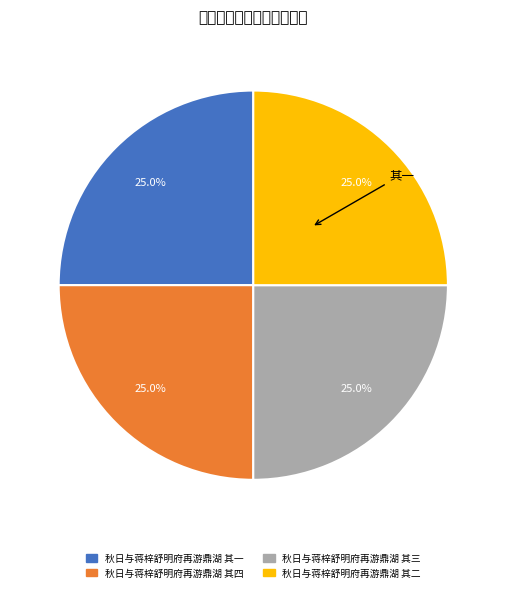

What percentage is the 秋日与蒋梓舒明府再游鼎湖 其一 slice, to the nearest percent?

25%